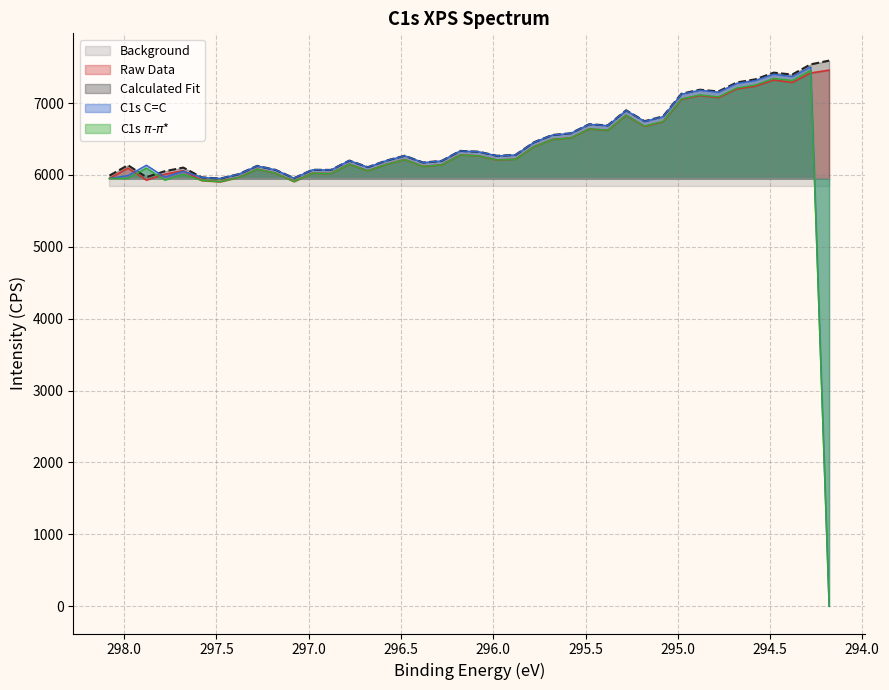

How many values in the C1s pi-pi* series are below 6214?

20